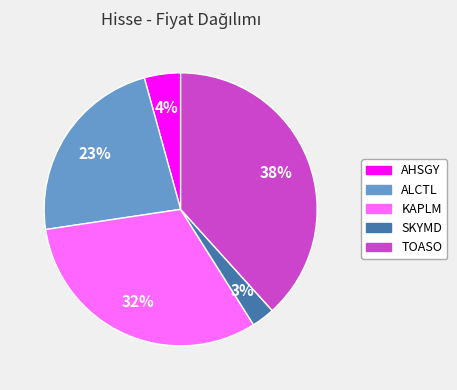

How many slices are in this pie chart?

5